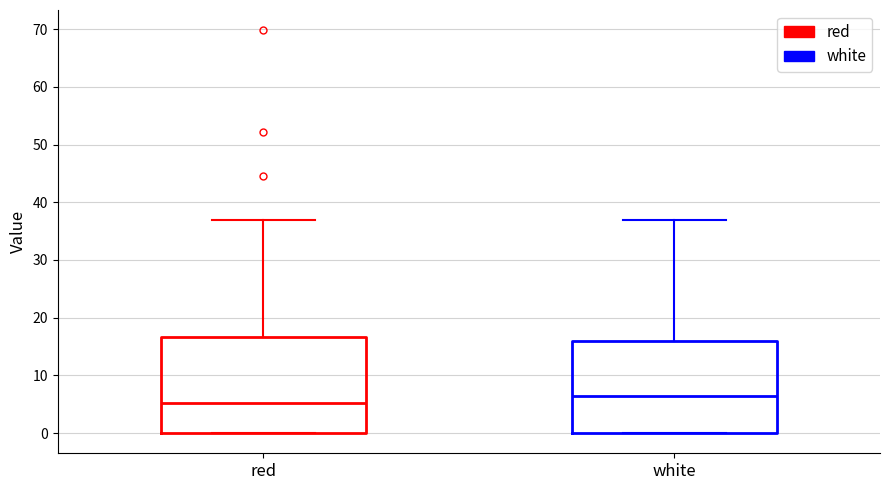

Reading left to right, transcribe this box plot: for each box, give where its median line is, the range the box spans, and where its two whiskers end, as read against the y-axis. The values are not printed on the chart, so give them approximately, as read against the axis.

red: median 5, box 0 to 17, whiskers 0 to 37
white: median 7, box 0 to 16, whiskers 0 to 37